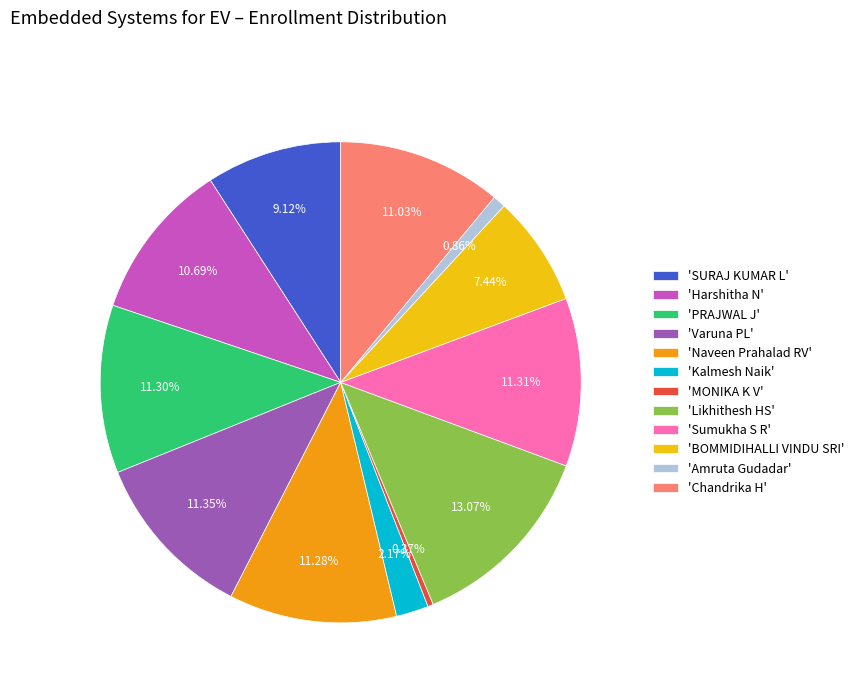

Is there a majority slice in this chart?

No